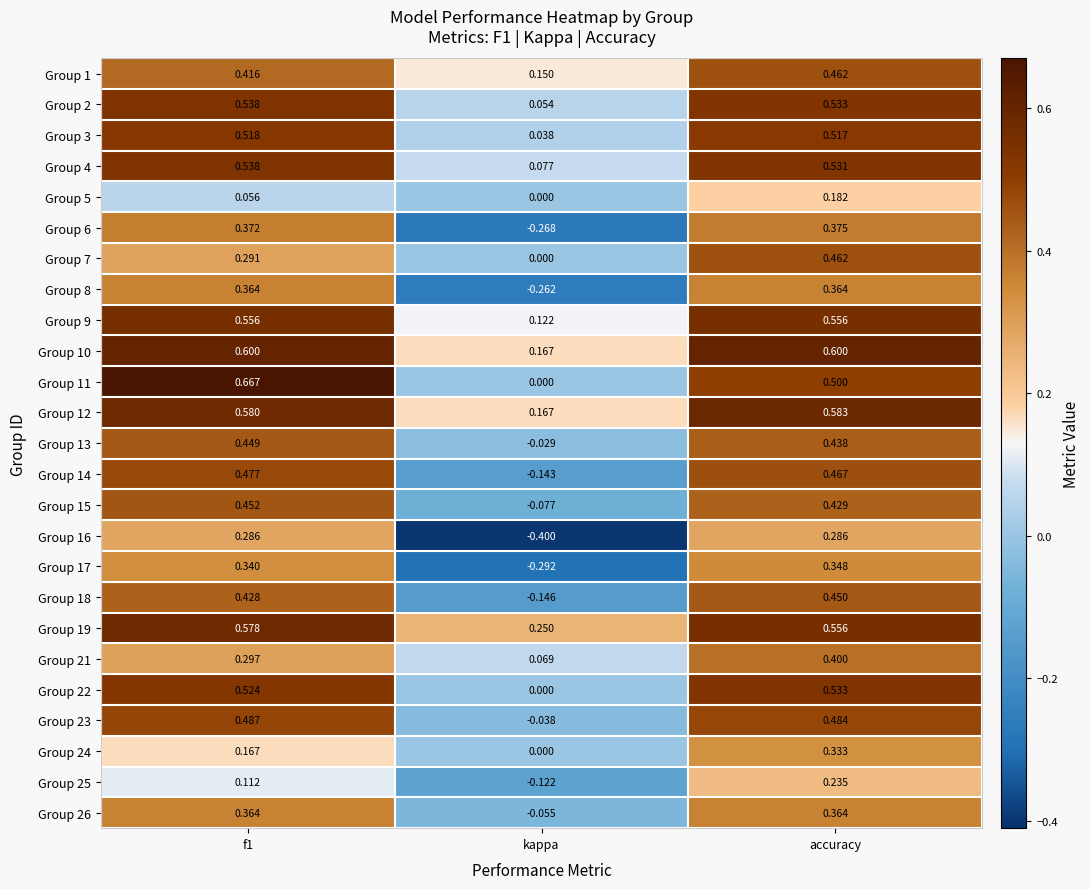

Where is Group 12 nearest to the value 0?

kappa